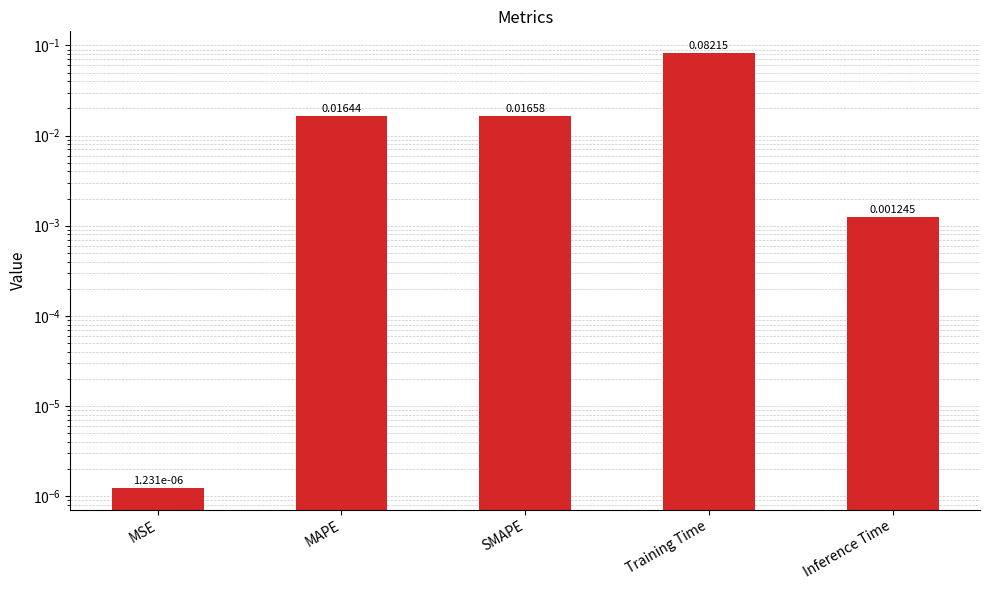

The value at Training Time is 0.0. True or false?

False